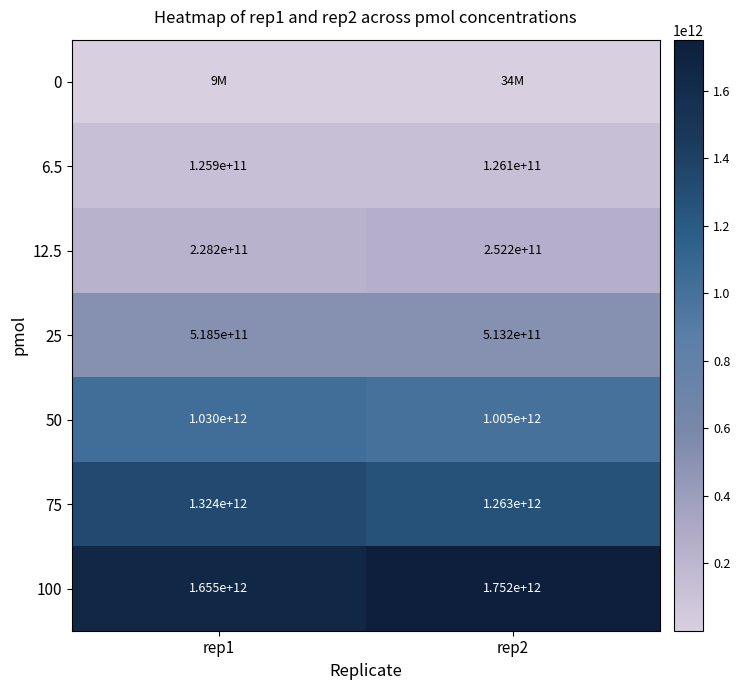

Is the value of 25 at rep2 greater than the value of 50 at rep1?

No